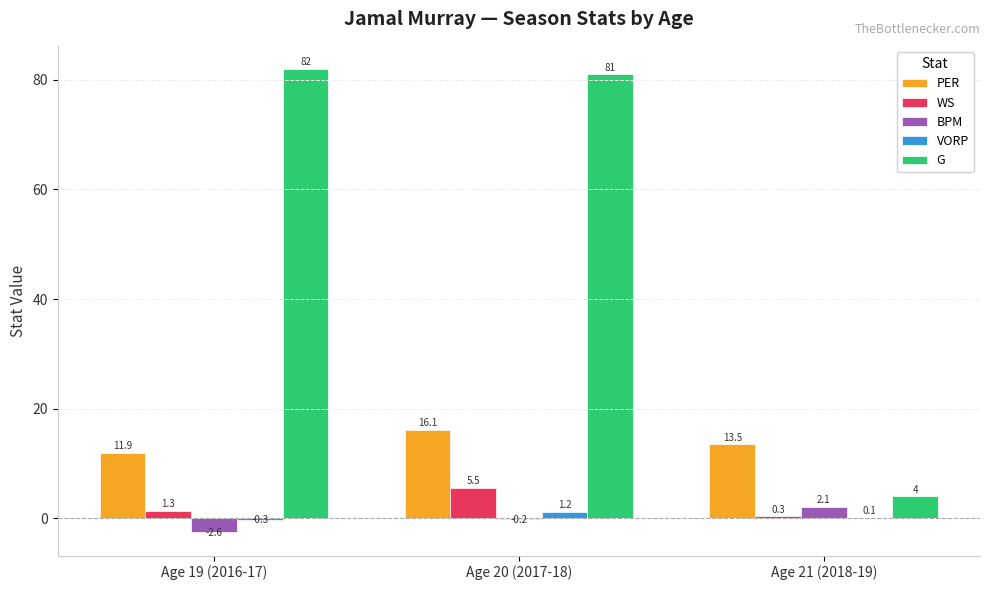

Are the bars horizontal?

No